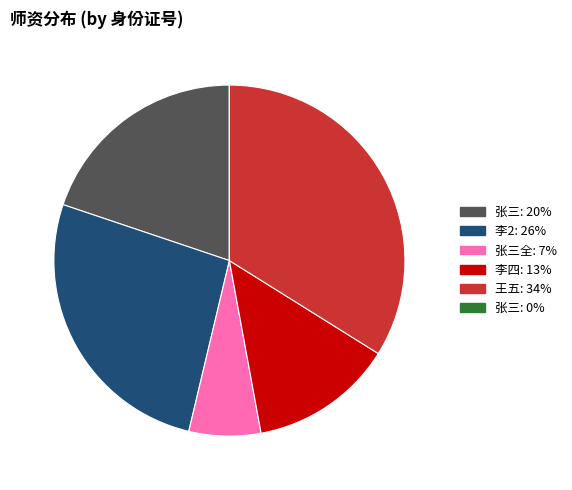

Does any single category account for the majority?

No